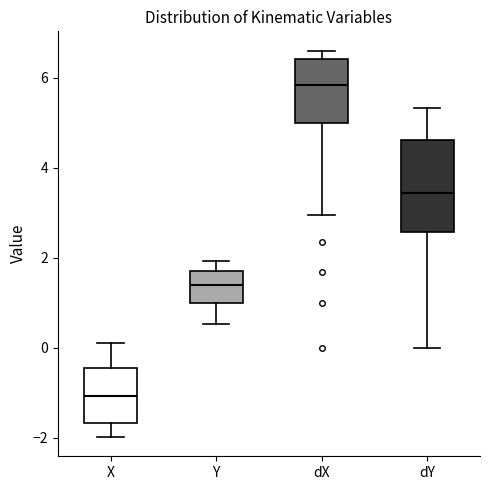

Comparing the boxes themselves (not the whiskers), which one is the tallest?

dY